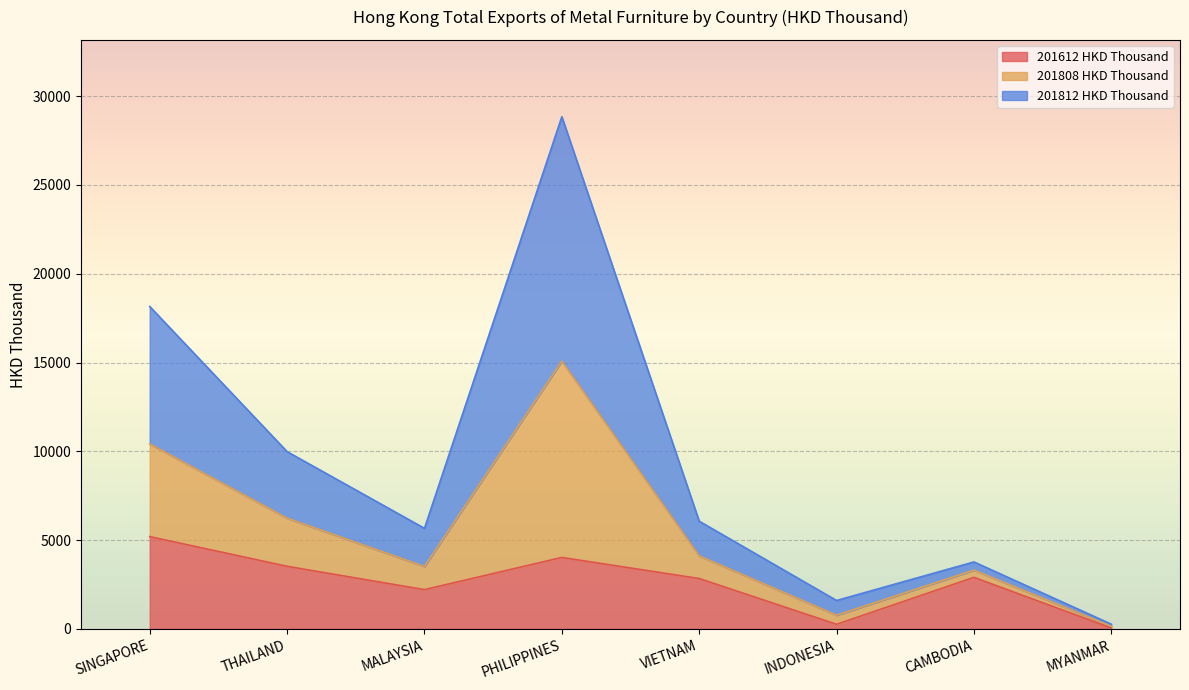

At which category does 201612 HKD Thousand reach its first local peak?

PHILIPPINES